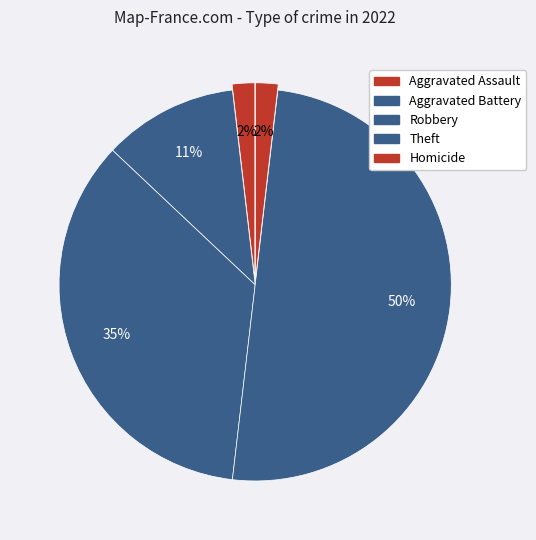

What percentage is the Aggravated Assault slice, to the nearest percent?

2%